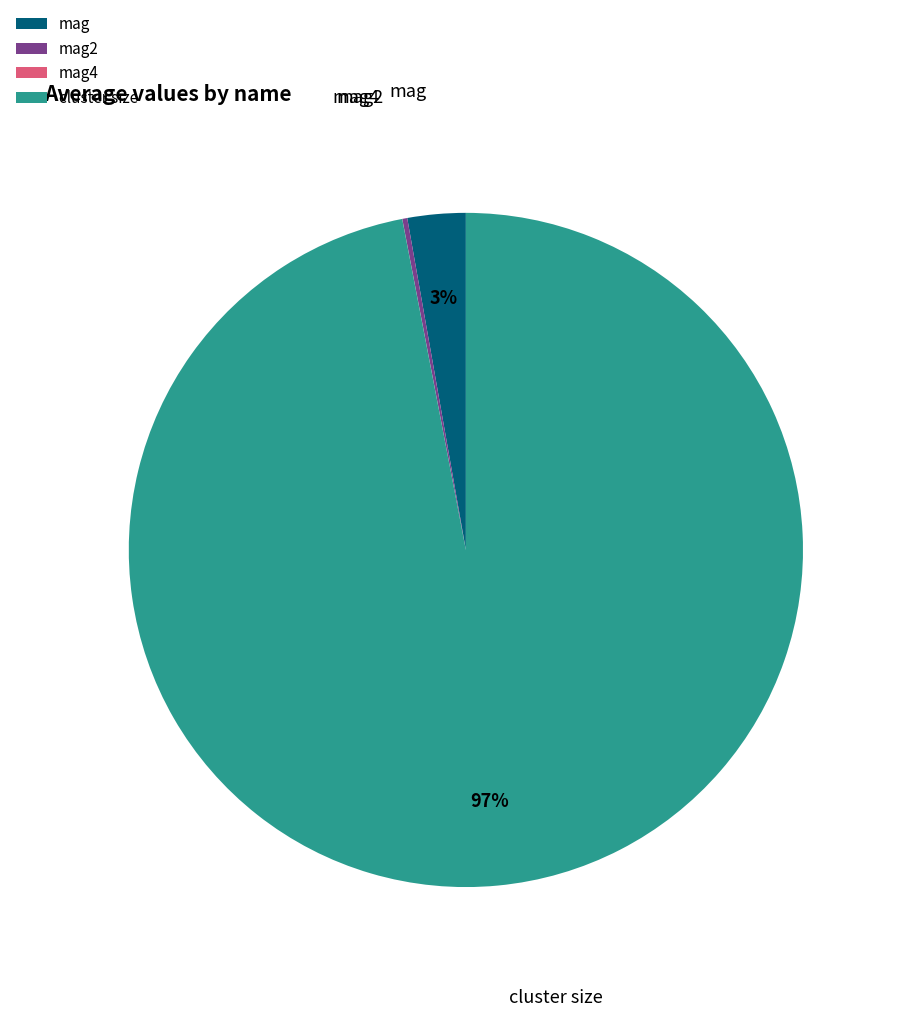

To the nearest percent, what is the average slice percentage?

25%